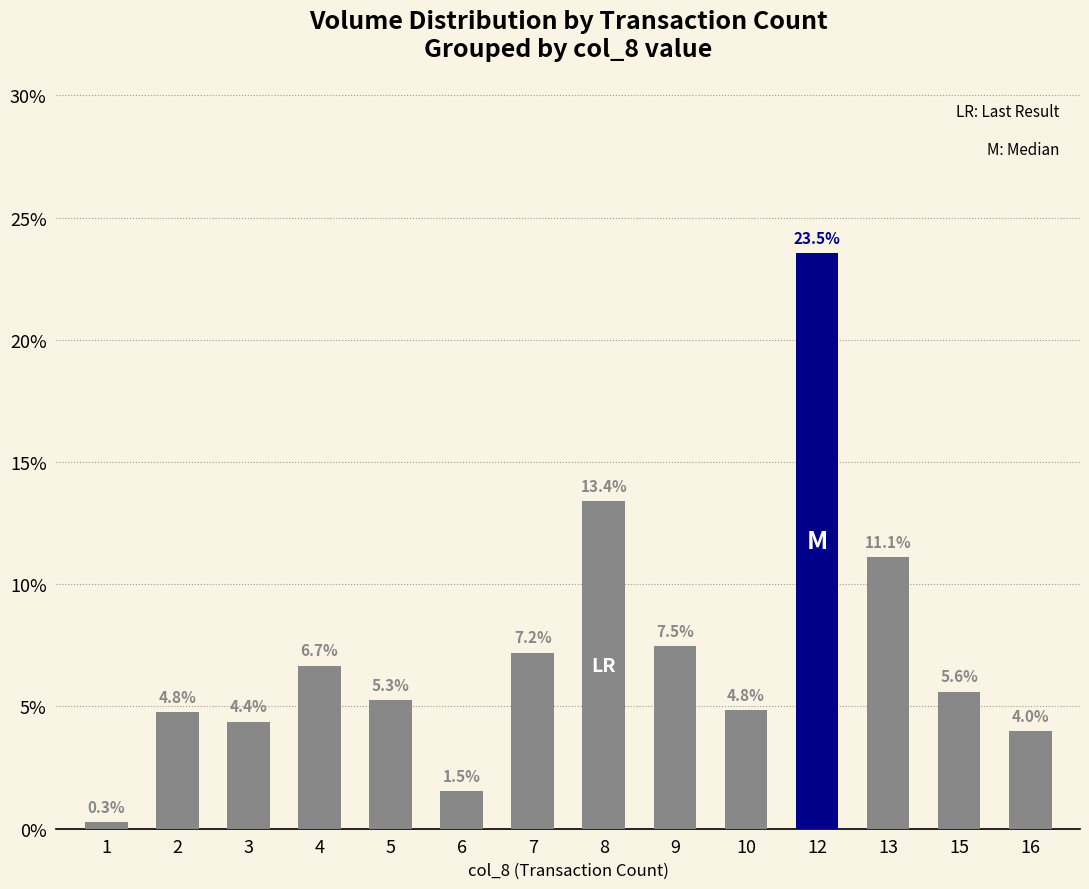

Reading right to left, transcribe all the data shown in this chart.

4.0	5.6	11.1	23.5	4.8	7.5	13.4	7.2	1.5	5.3	6.7	4.4	4.8	0.3